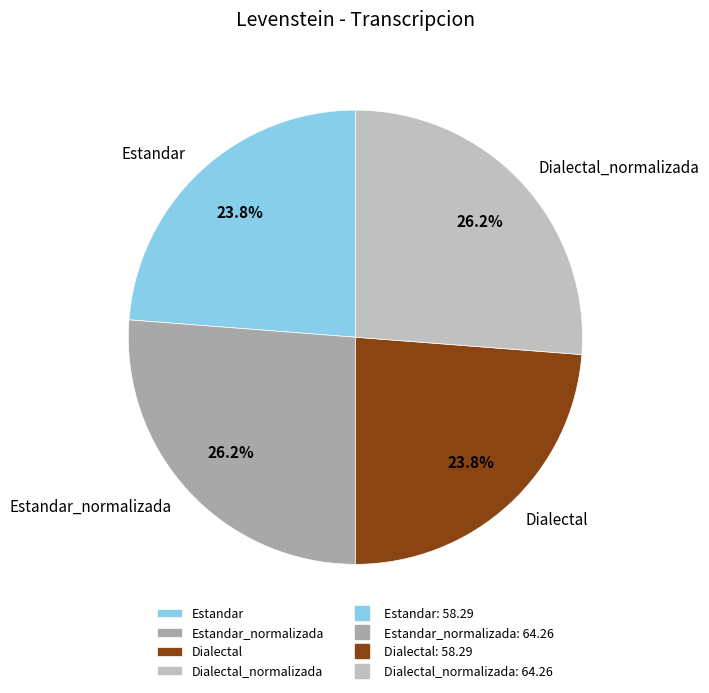

The Dialectal_normalizada slice represents 37% of the pie. True or false?

False